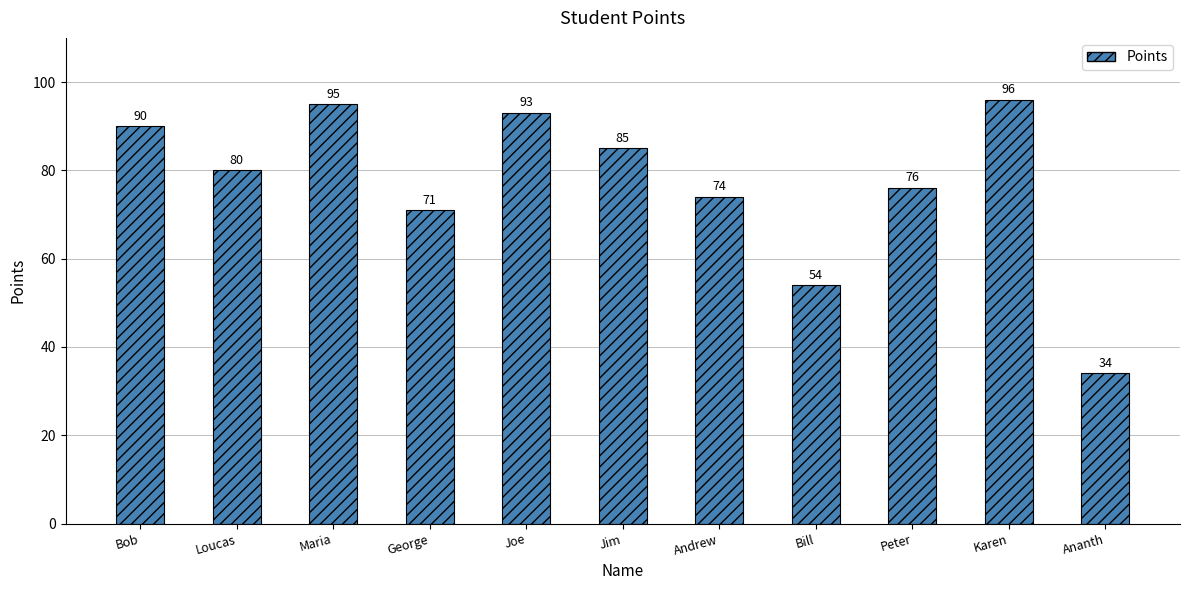

List the labels in order of value, smallest first.

Ananth, Bill, George, Andrew, Peter, Loucas, Jim, Bob, Joe, Maria, Karen